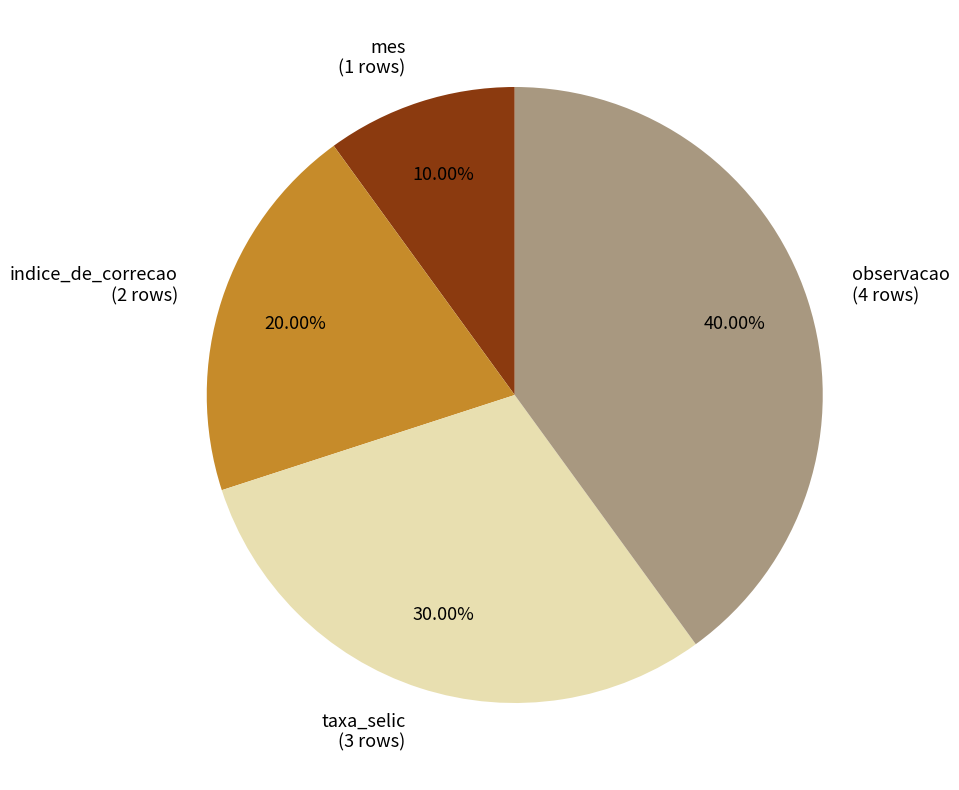

Count the number of slices in the pie.

4